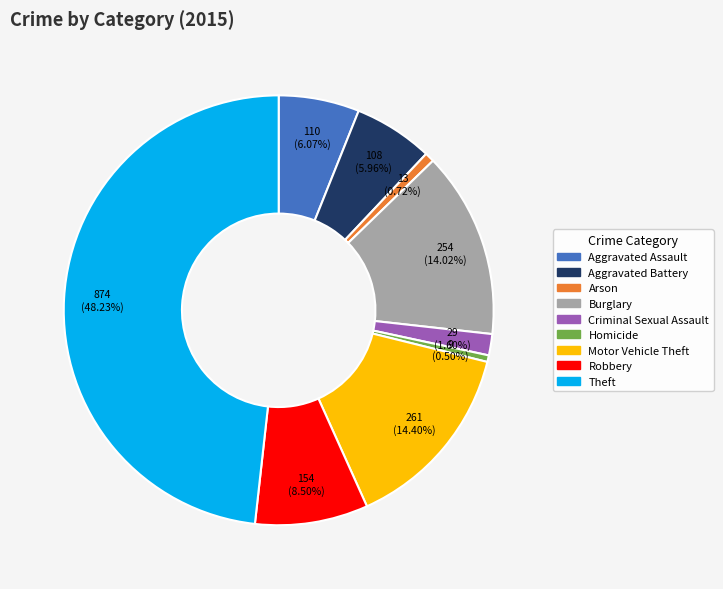

How many slices are in this pie chart?

9